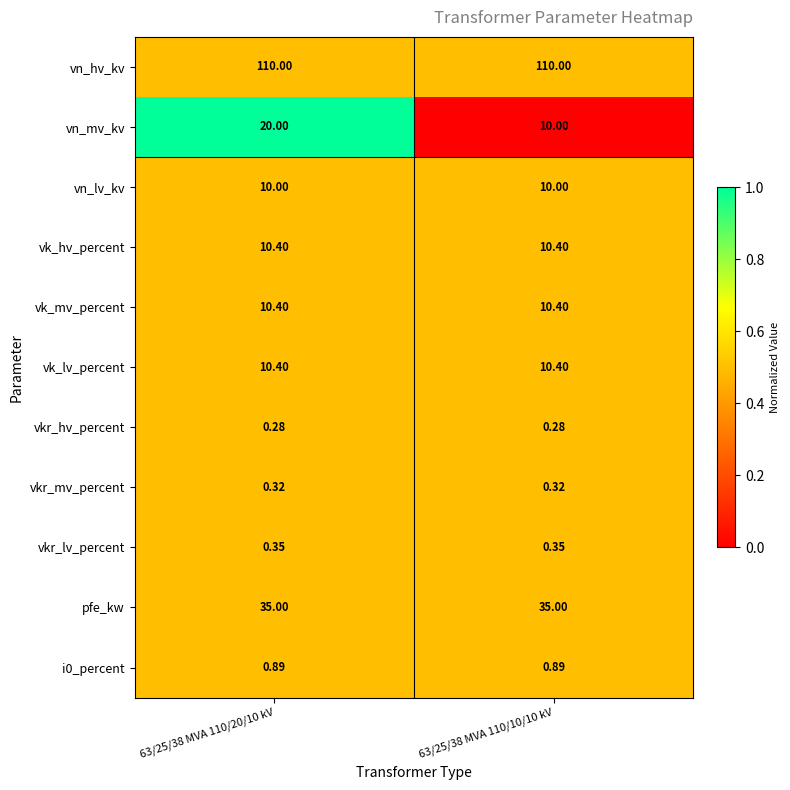

Which series changed the most between 63/25/38 MVA 110/20/10 kV and 63/25/38 MVA 110/10/10 kV?

vn_mv_kv